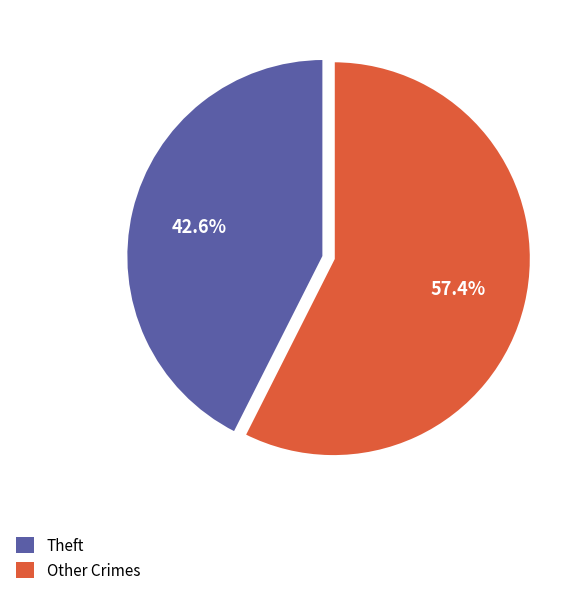

Is the sum of Other Crimes and Theft greater than half?

Yes